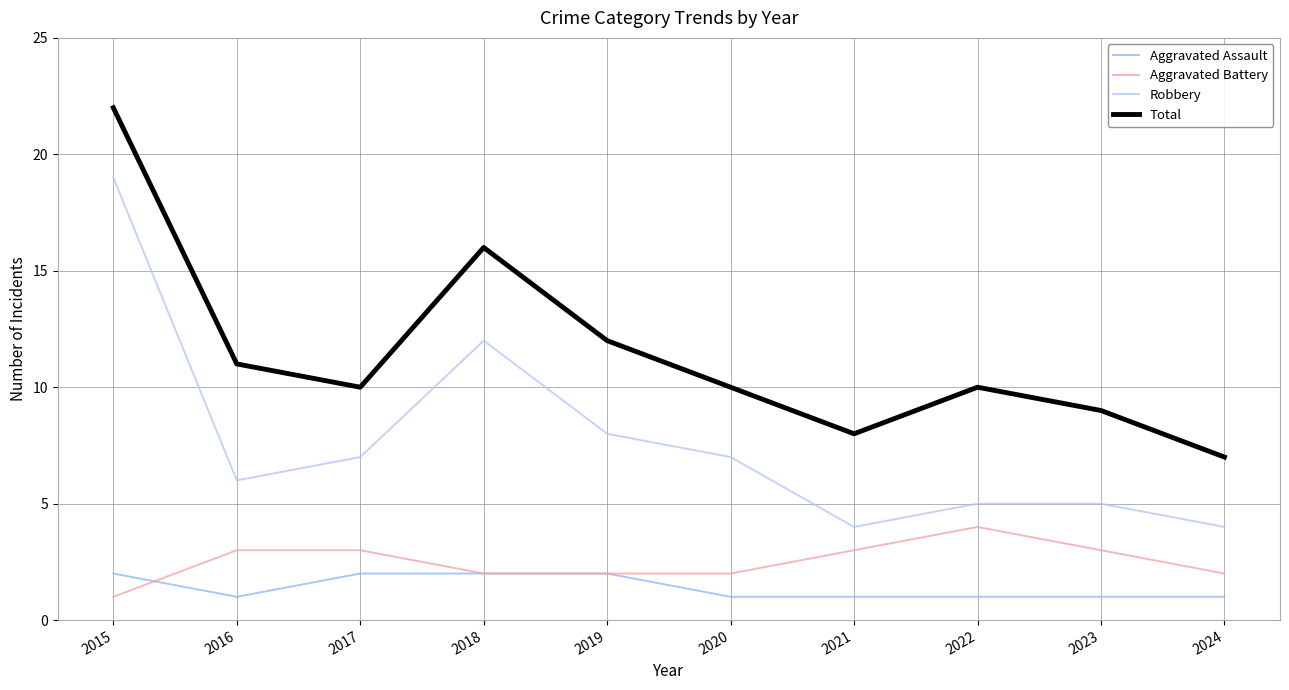

Reading right to left, list all the values displayed in this chart.

Aggravated Assault: 2024=1	2023=1	2022=1	2021=1	2020=1	2019=2	2018=2	2017=2	2016=1	2015=2
Aggravated Battery: 2024=2	2023=3	2022=4	2021=3	2020=2	2019=2	2018=2	2017=3	2016=3	2015=1
Robbery: 2024=4	2023=5	2022=5	2021=4	2020=7	2019=8	2018=12	2017=7	2016=6	2015=19
Total: 2024=7	2023=9	2022=10	2021=8	2020=10	2019=12	2018=16	2017=10	2016=11	2015=22